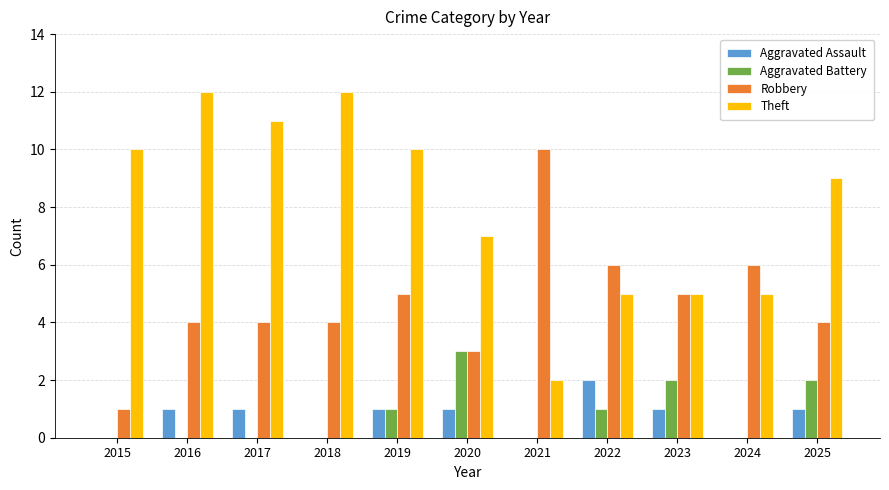

What is the difference between the Aggravated Assault values at 2022 and 2017?

1